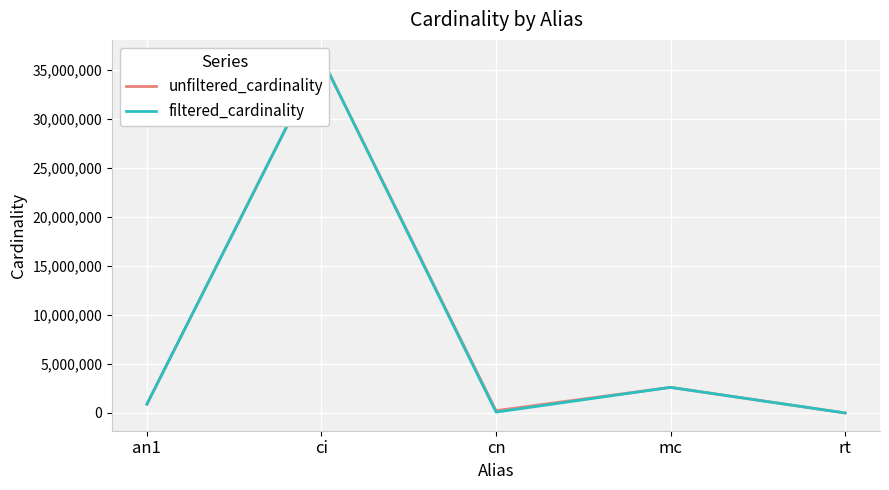

Which series has the largest total across all categories?

unfiltered_cardinality